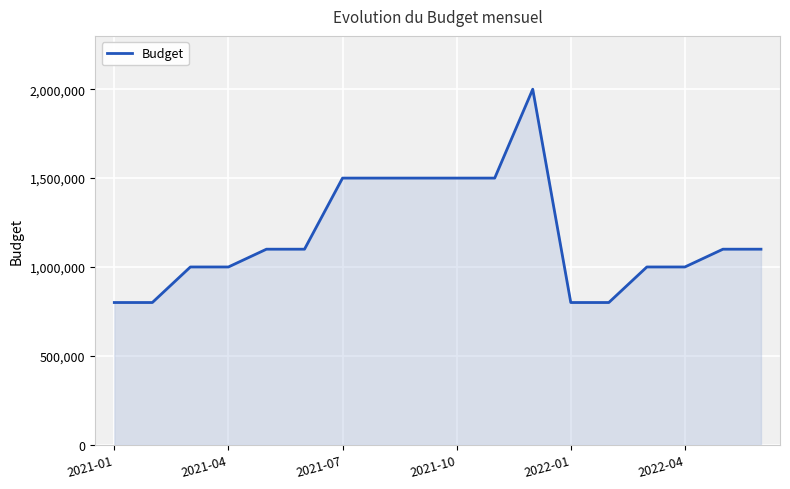

What is the smallest value displayed?

800000